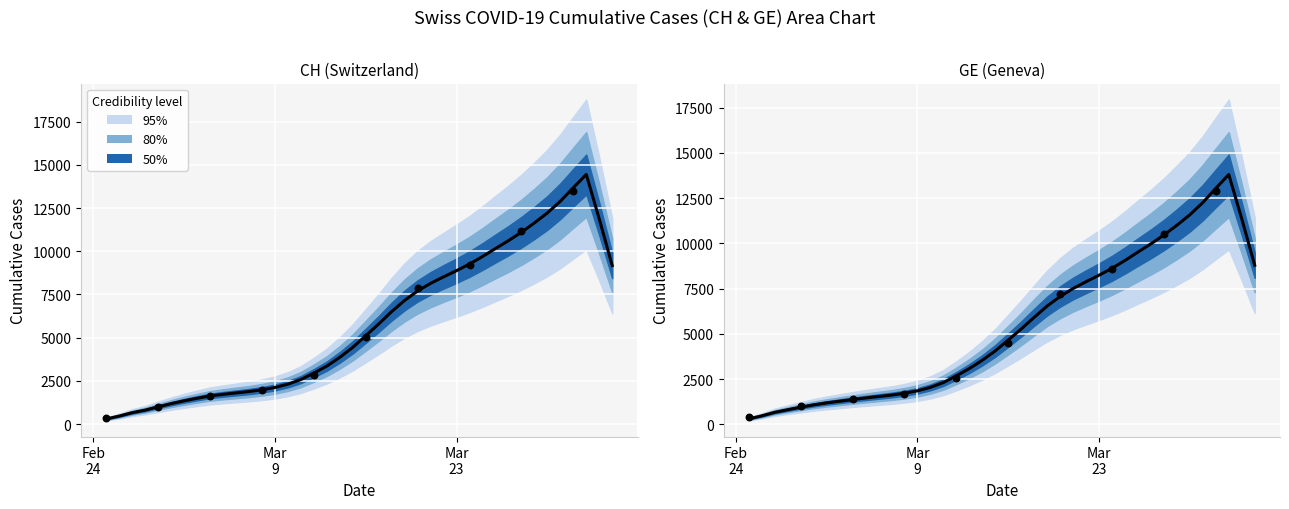

Which series has the largest total across all categories?

CH